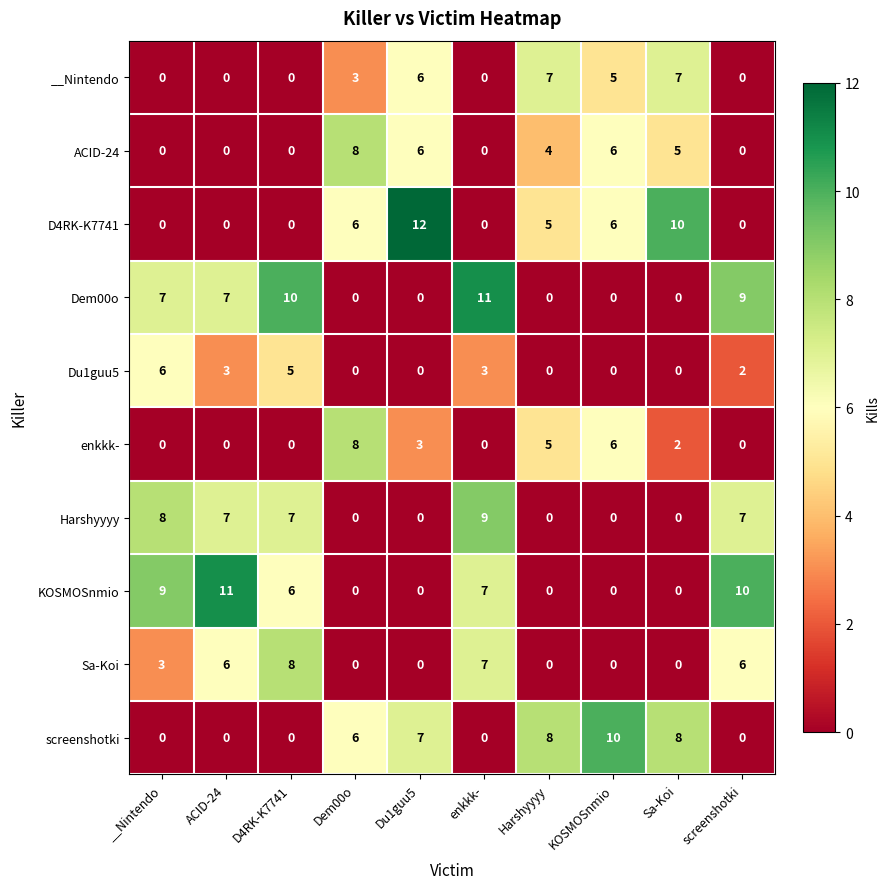

What is the total value across all series at Sa-Koi?

32